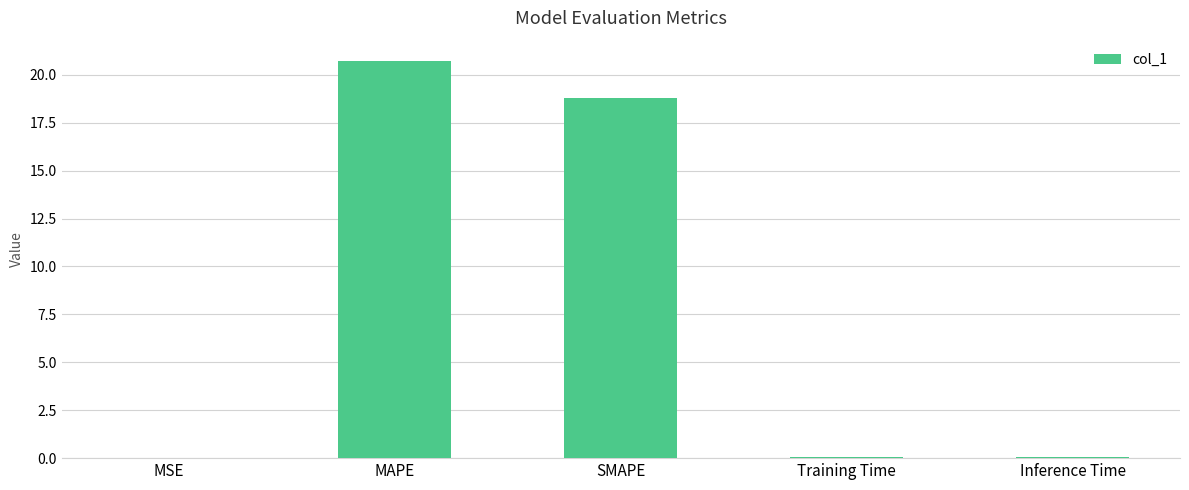

What is the difference between the values at Inference Time and MAPE?

20.7